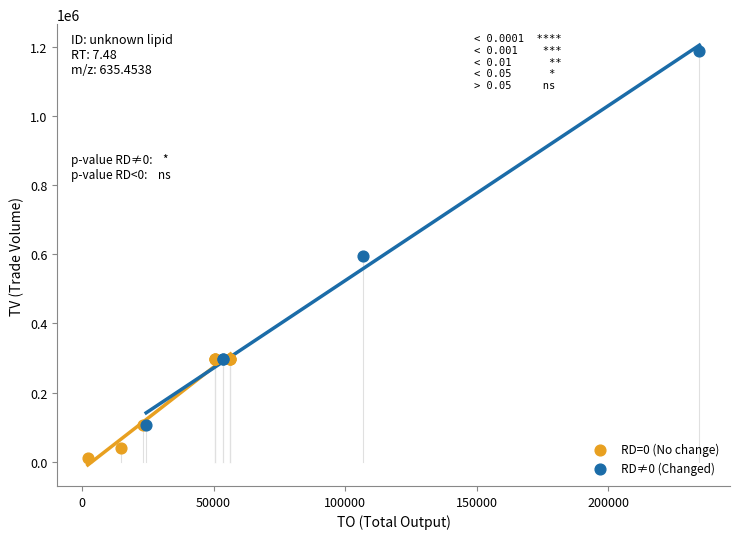

Which series contains the lowest Y value?

RD=0 (No change)